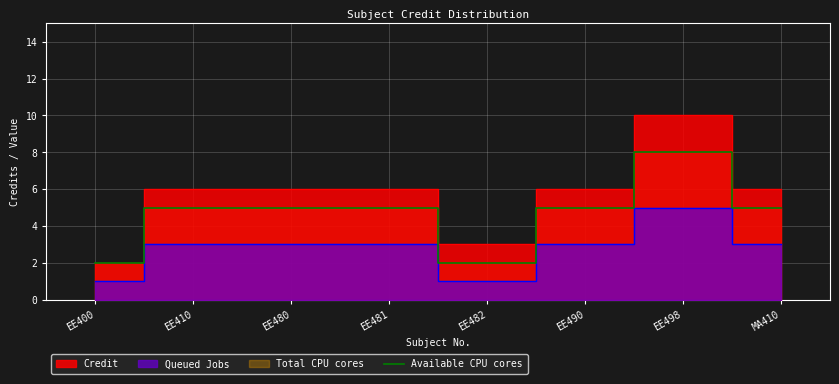

What is the sum of the values at EE481 and MA410?

10